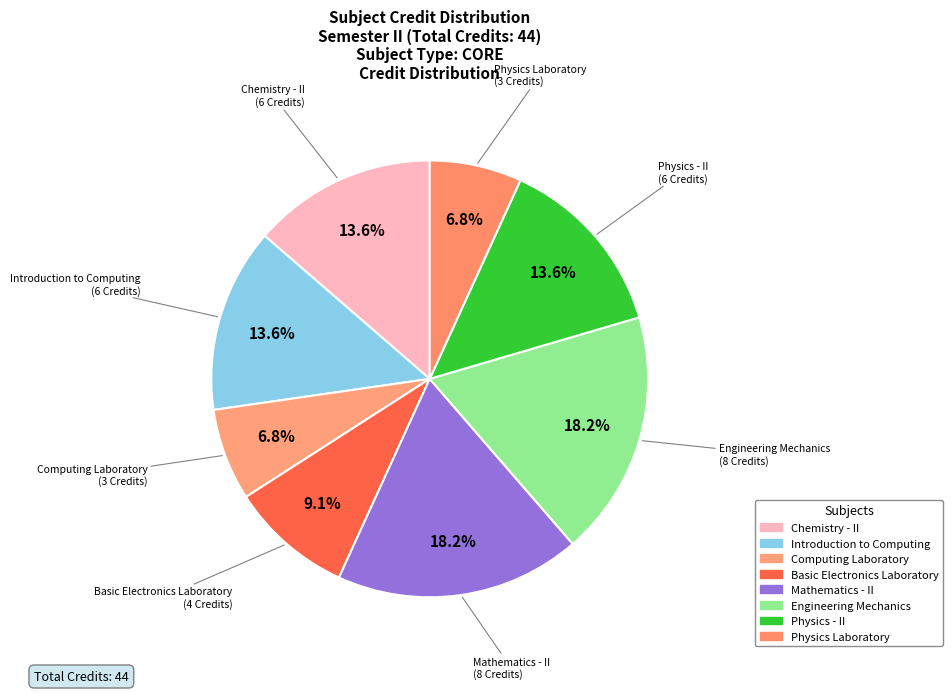

Which has a higher value, Computing Laboratory or Basic Electronics Laboratory?

Basic Electronics Laboratory